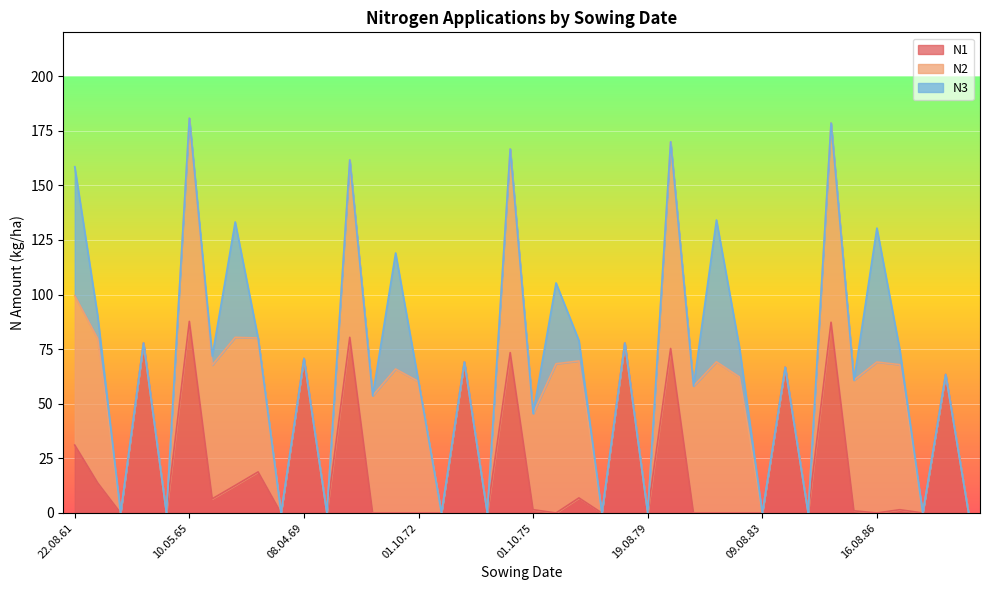

What is the approximate value of N3 at 18.08.71?

53.1